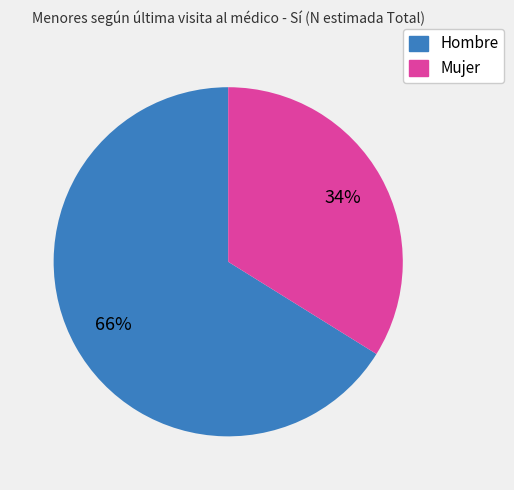

Approximately how many times larger is the value at Mujer compared to Hombre?

0.5